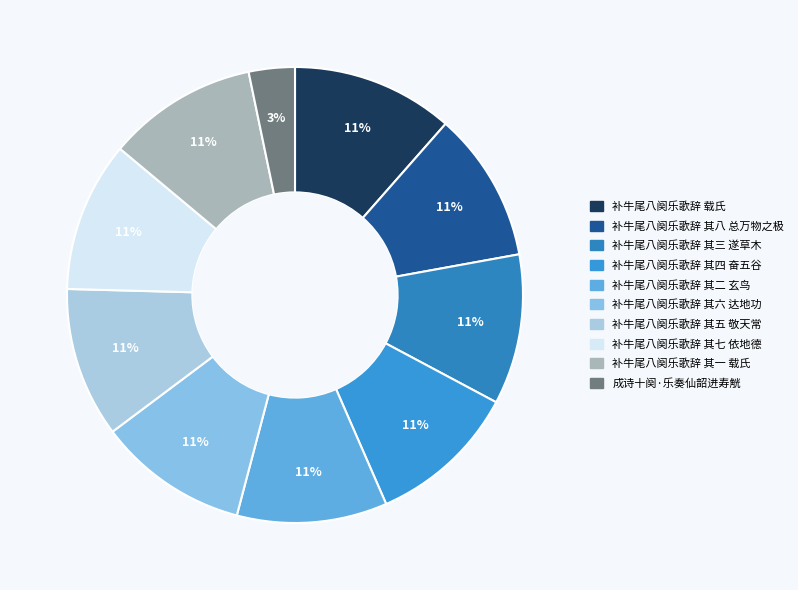

Is there a majority slice in this chart?

No